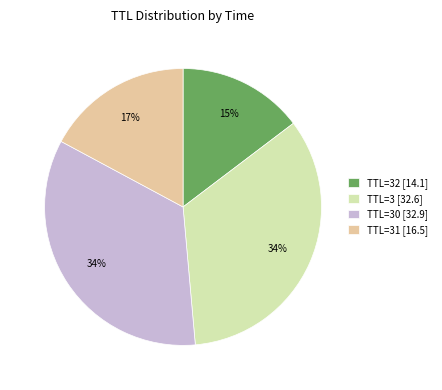

Combined, do TTL=3 [32.6] and TTL=30 [32.9] account for over 50%?

Yes